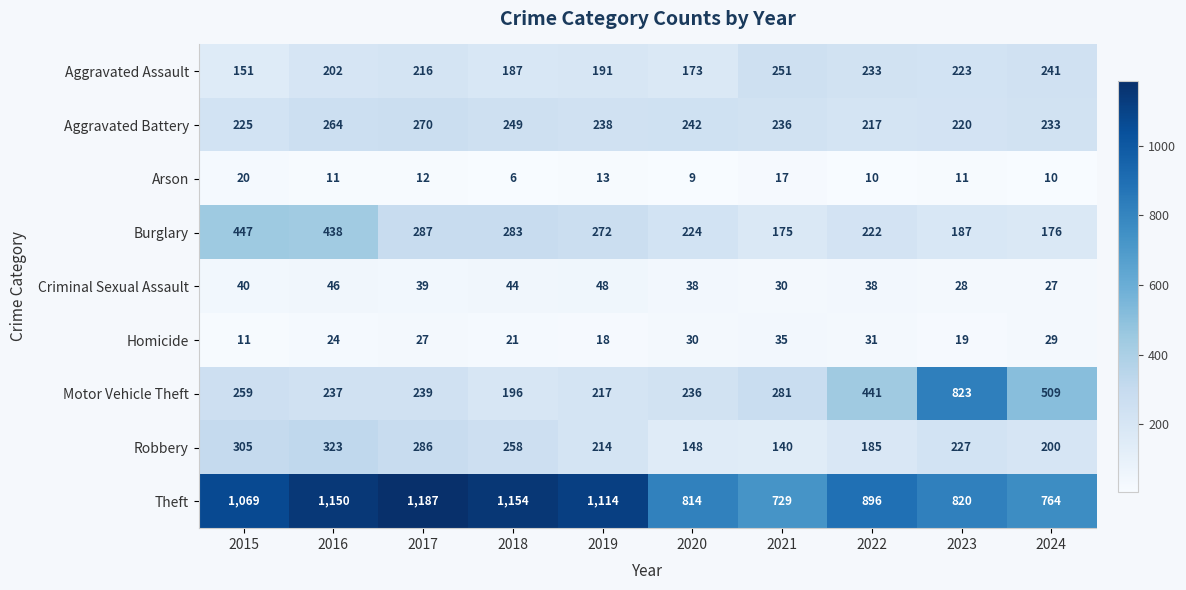

At 2019, list the series in order from largest to smallest.

Theft, Burglary, Aggravated Battery, Motor Vehicle Theft, Robbery, Aggravated Assault, Criminal Sexual Assault, Homicide, Arson